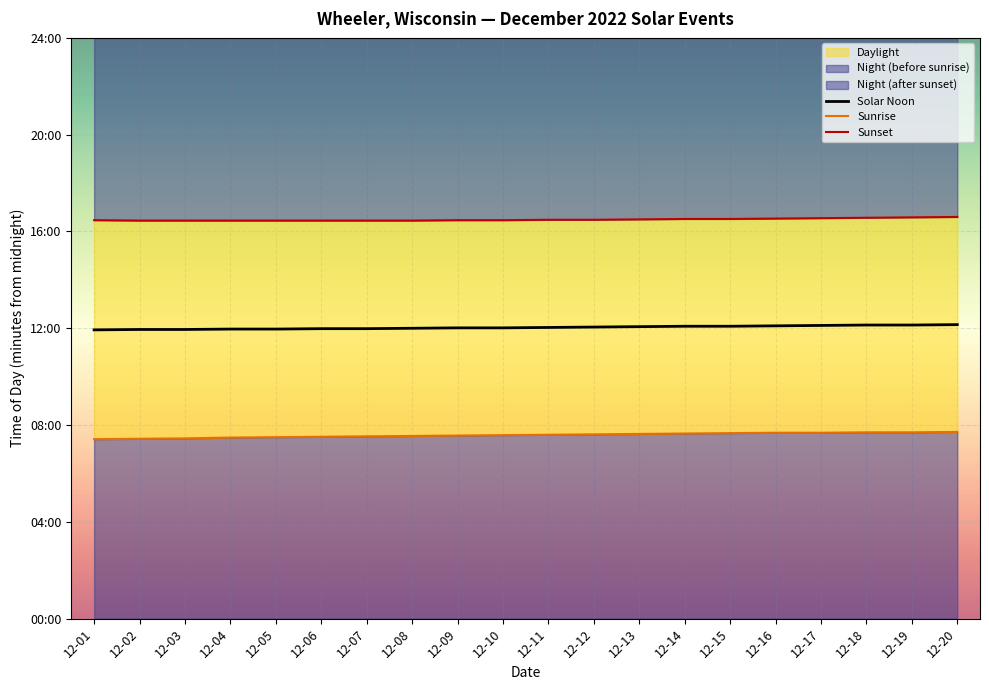

What is the sum of all Solar Noon values?

14443